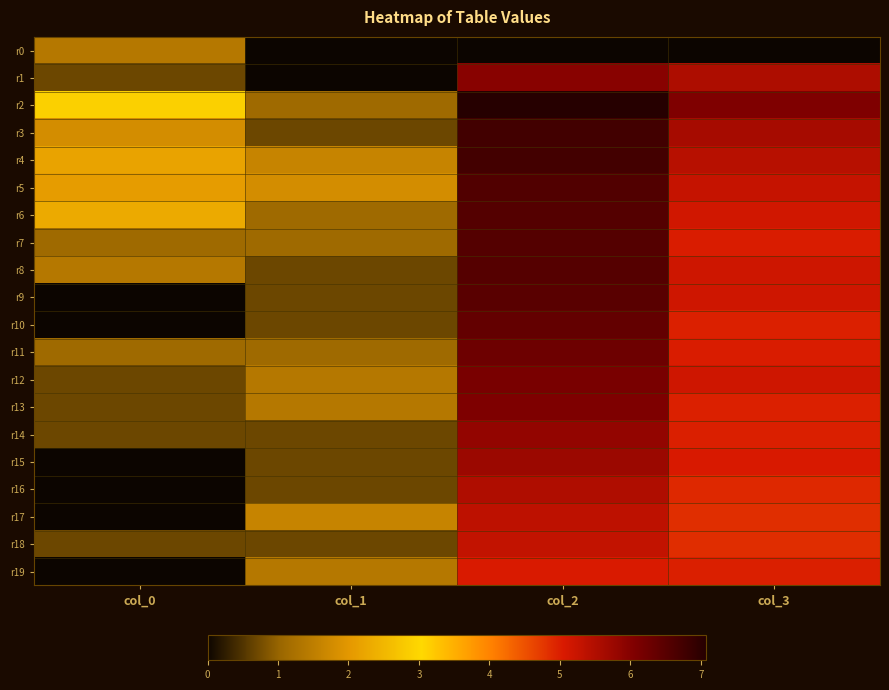

List the series in order of their peak value, highest first.

r2, r3, r4, r5, r7, r6, r8, r9, r10, r11, r12, r13, r1, r14, r15, r16, r17, r18, r19, r0